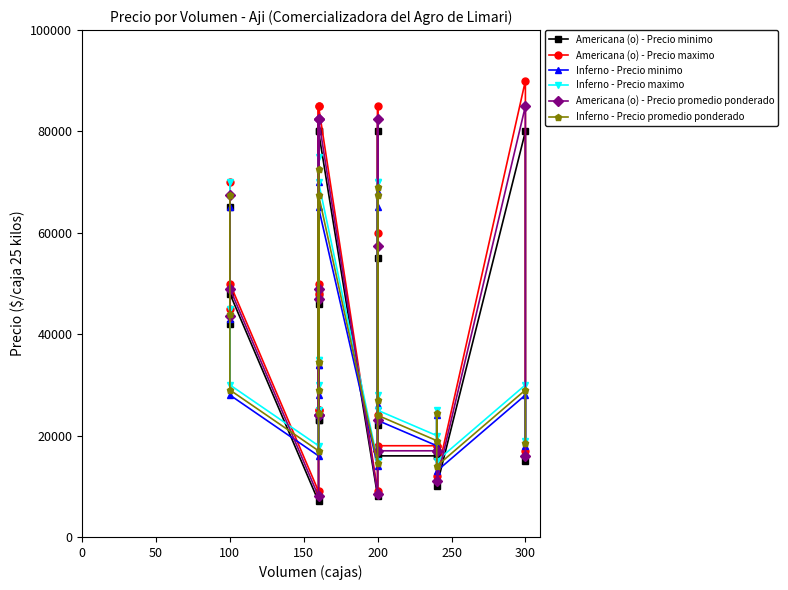

What are all the series names shown in the legend?

Americana (o) - Precio minimo, Americana (o) - Precio maximo, Inferno - Precio minimo, Inferno - Precio maximo, Americana (o) - Precio promedio ponderado, Inferno - Precio promedio ponderado